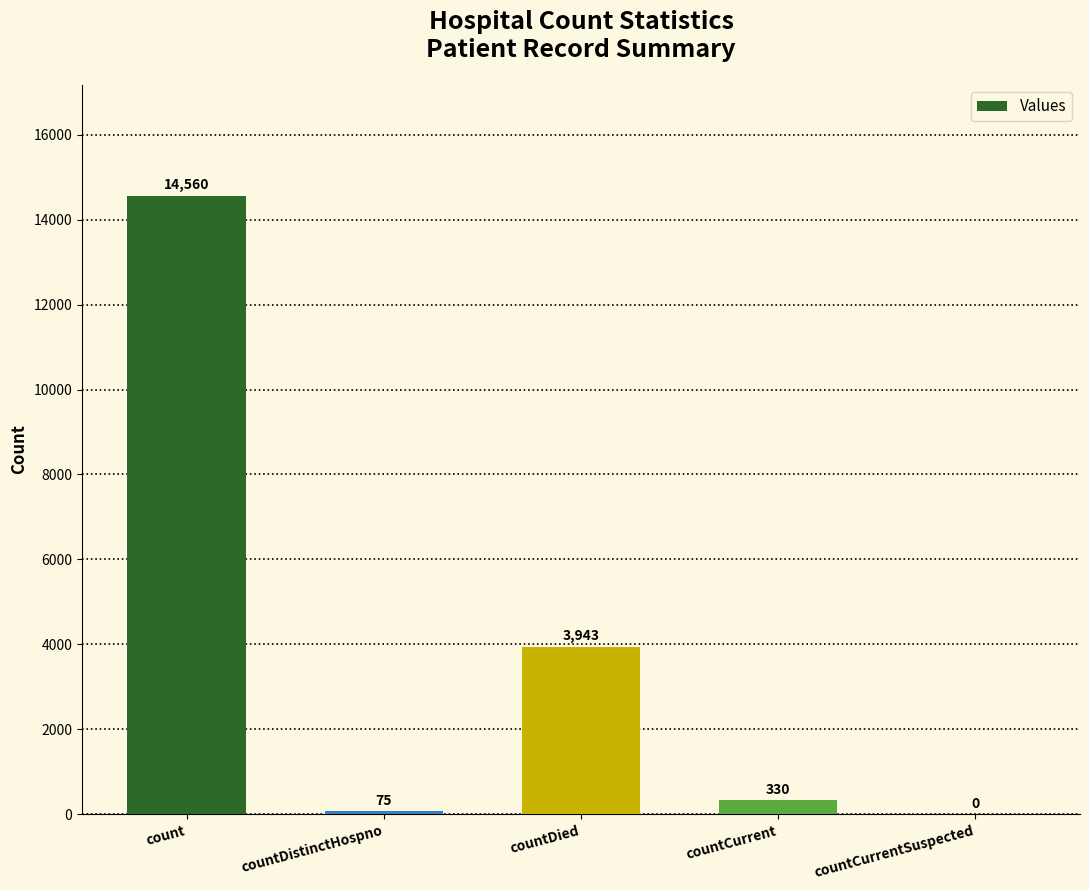

What is the change in value from countDied to countCurrent?

-3613